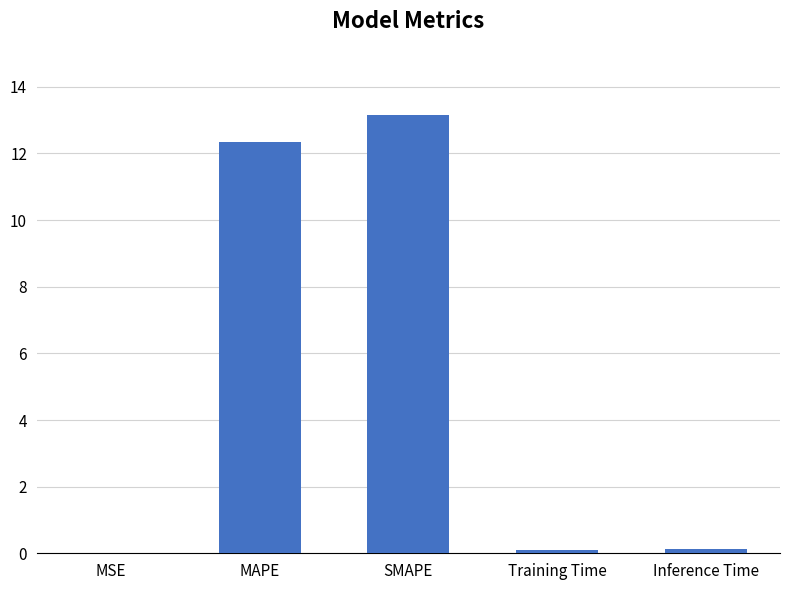

Are the bars horizontal?

No